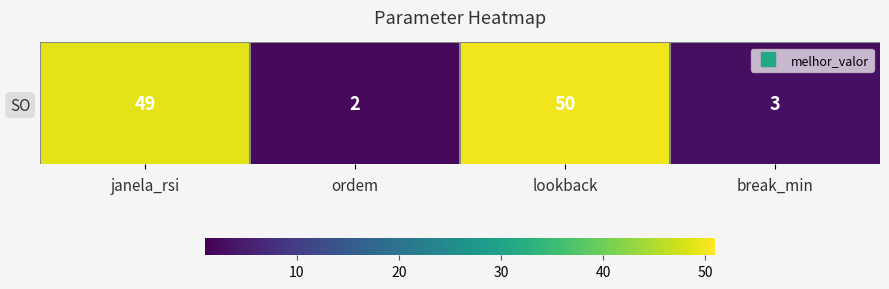

What is the ratio of the value at break_min to the value at janela_rsi?

0.1